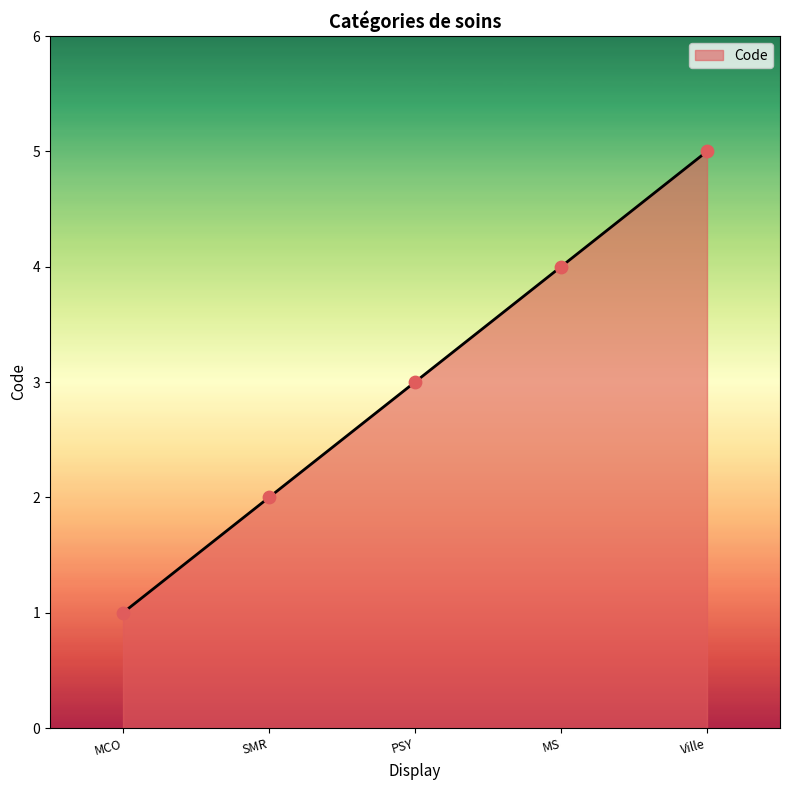

Approximately how many times larger is the value at Ville compared to SMR?

2.5